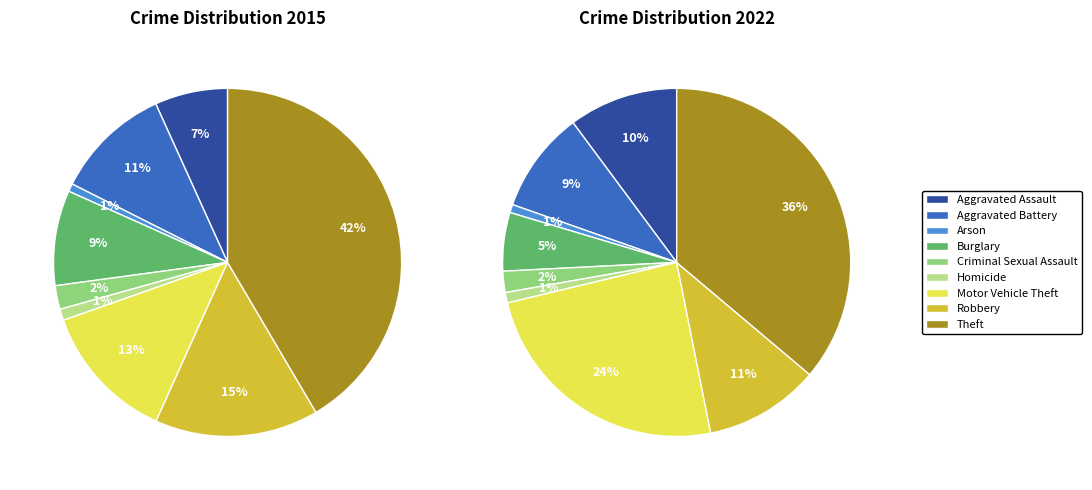

The Criminal Sexual Assault slice represents 2% of the pie. True or false?

True